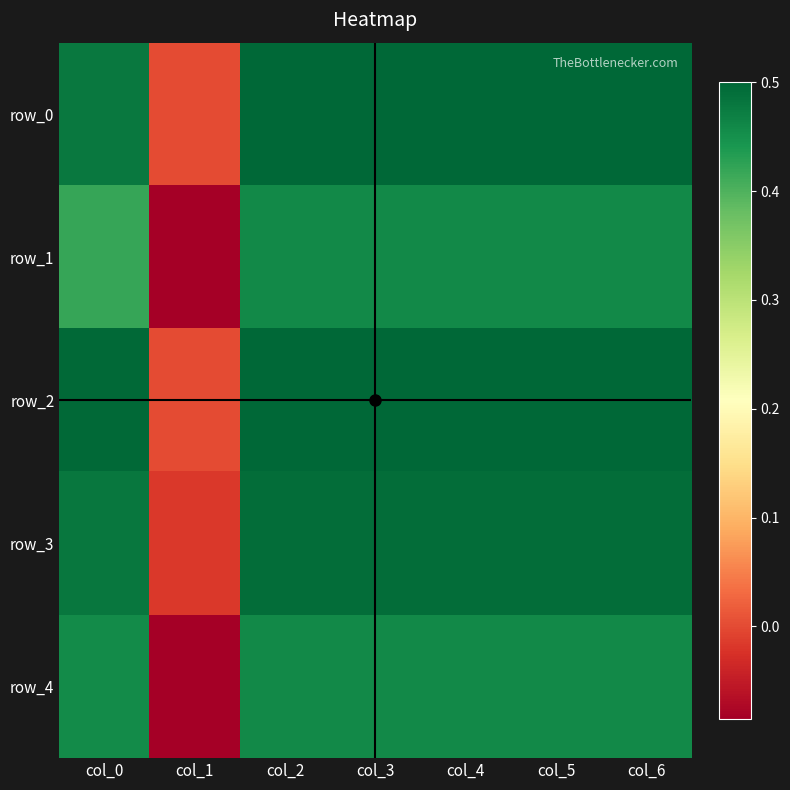

What is the sum of all row_0 values?

3.0